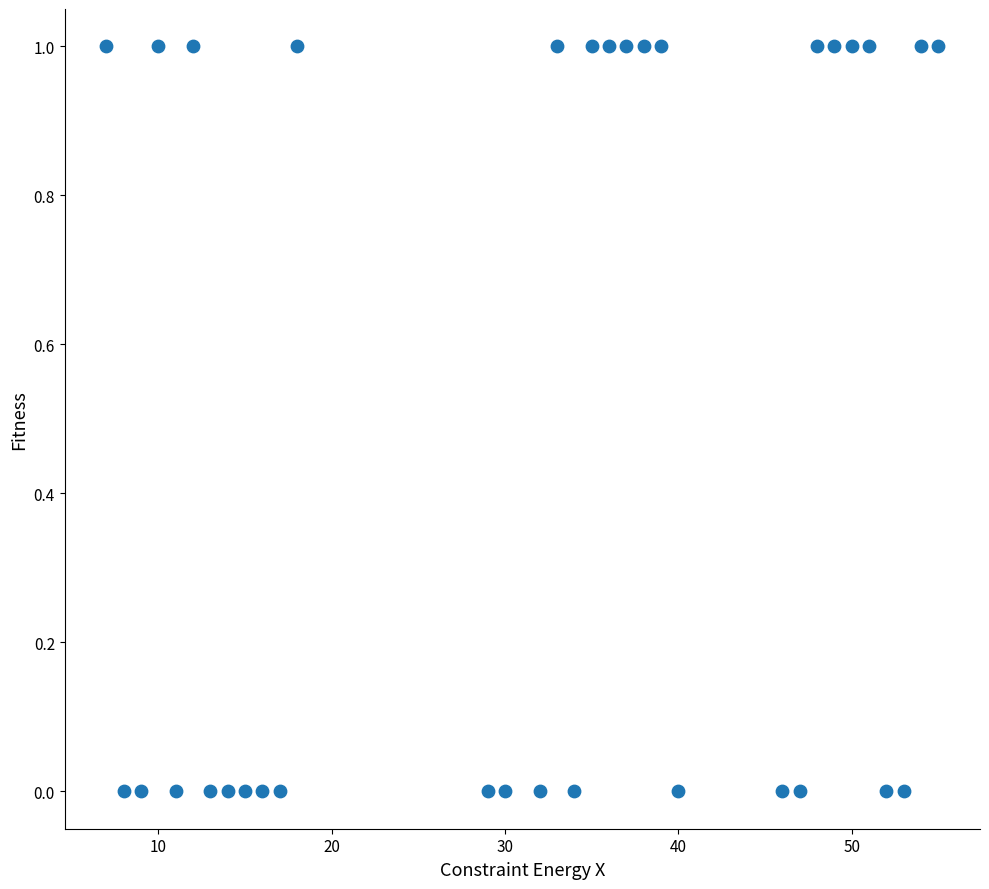

How many points are shown in the scatter plot?

33